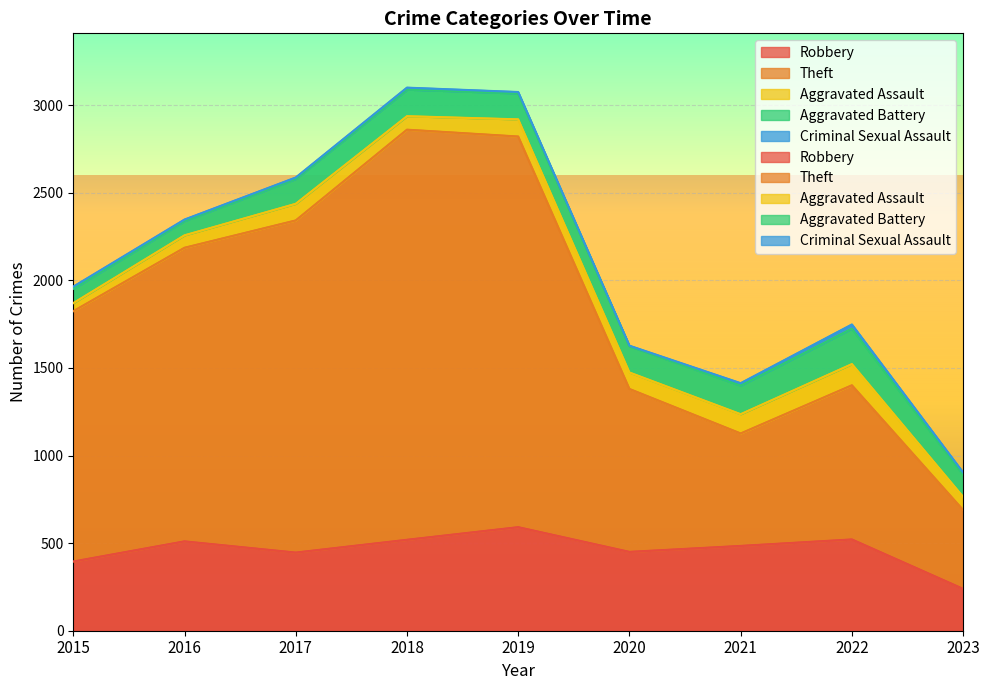

What is the average value of the Criminal Sexual Assault series?

11